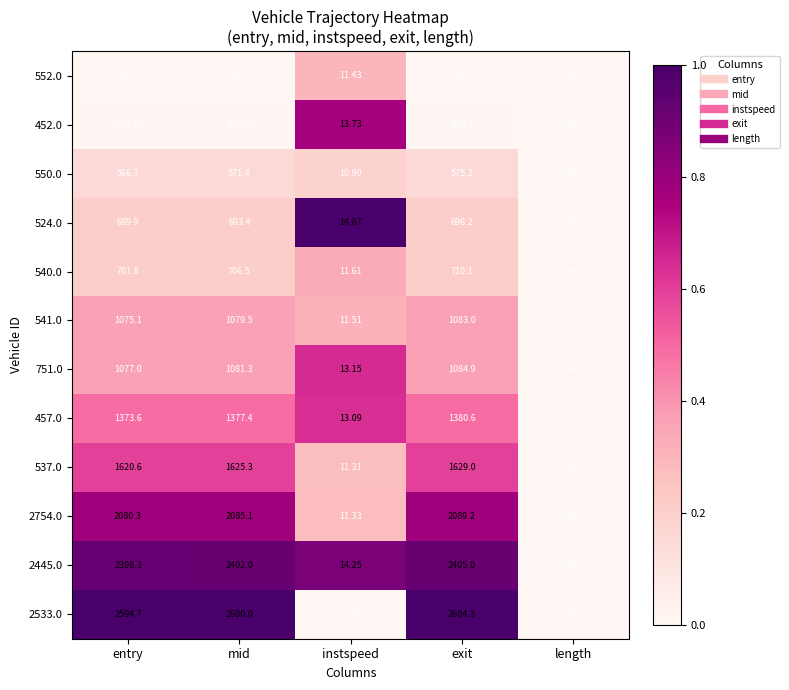

Is the value of 540.0 at length greater than the value of 452.0 at exit?

No